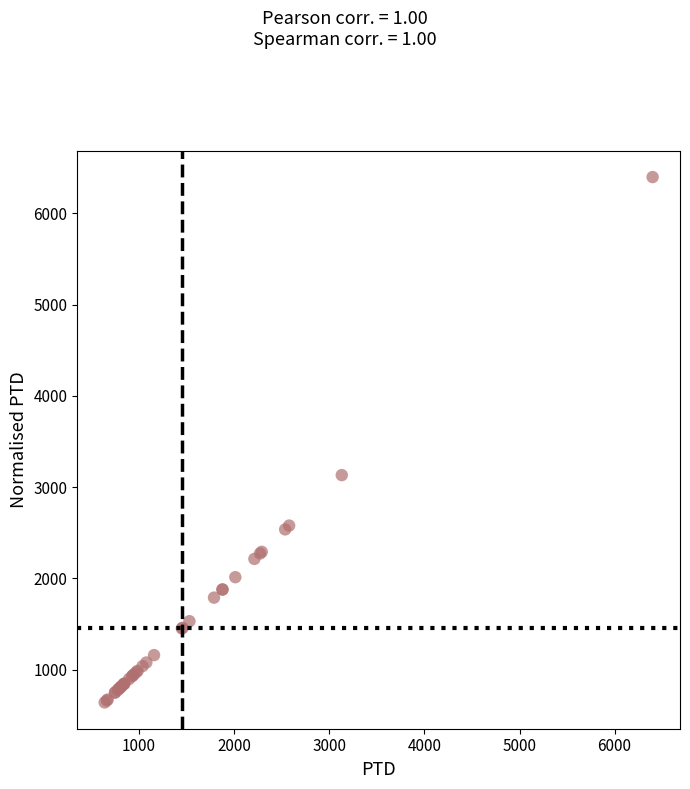

What Y value in the scatter plot is closest to 3519?

3131.4